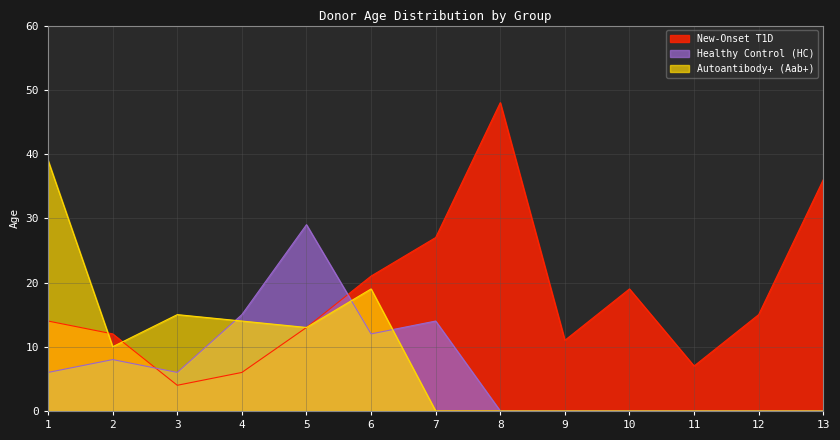

What are all the series names shown in the legend?

New-Onset T1D, Healthy Control (HC), Autoantibody+ (Aab+)